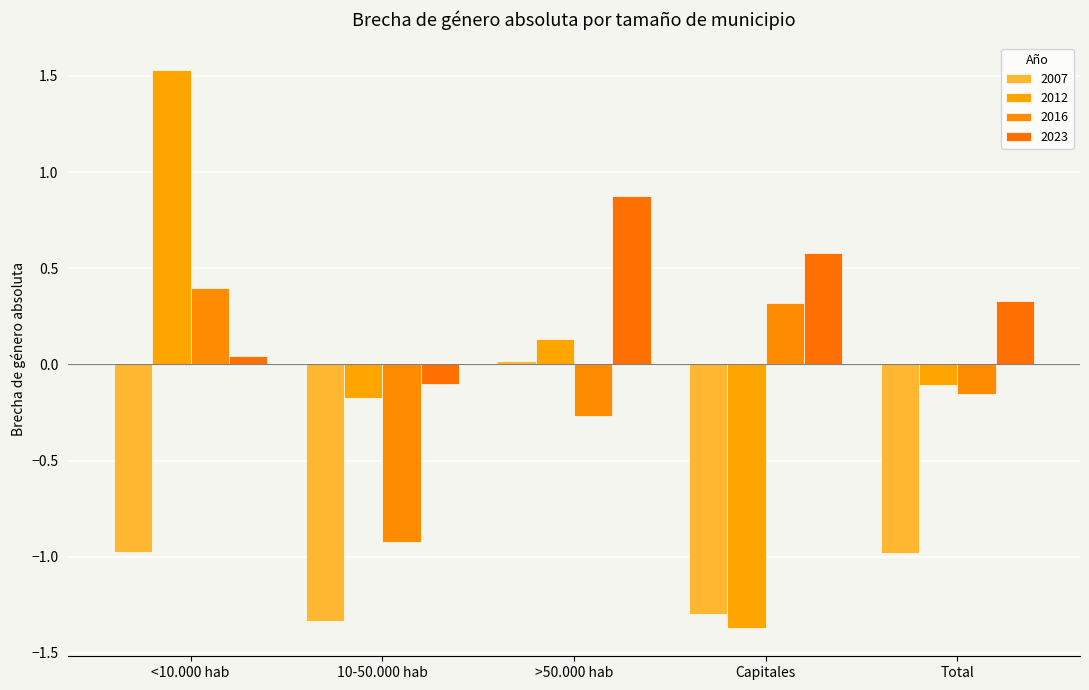

At which label does 2007 first exceed 0?

>50.000 hab